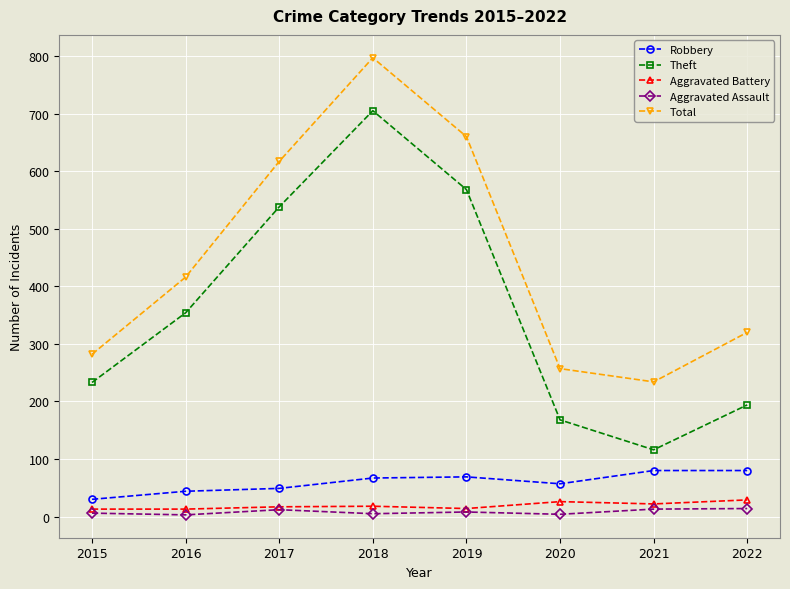

What is the difference between the Total values at 2021 and 2018?

563